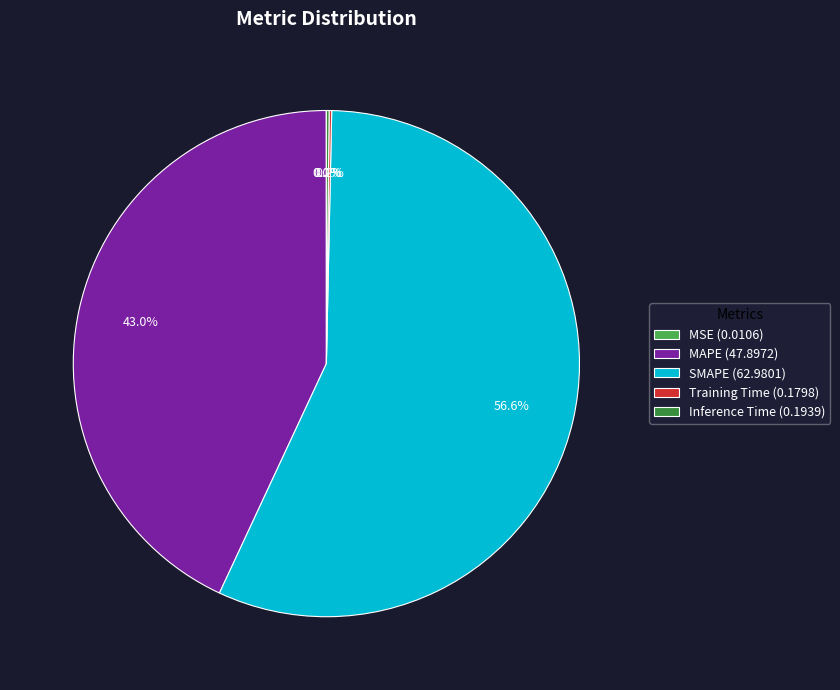

To the nearest percent, what is the combined percentage of SMAPE and MAPE?

100%